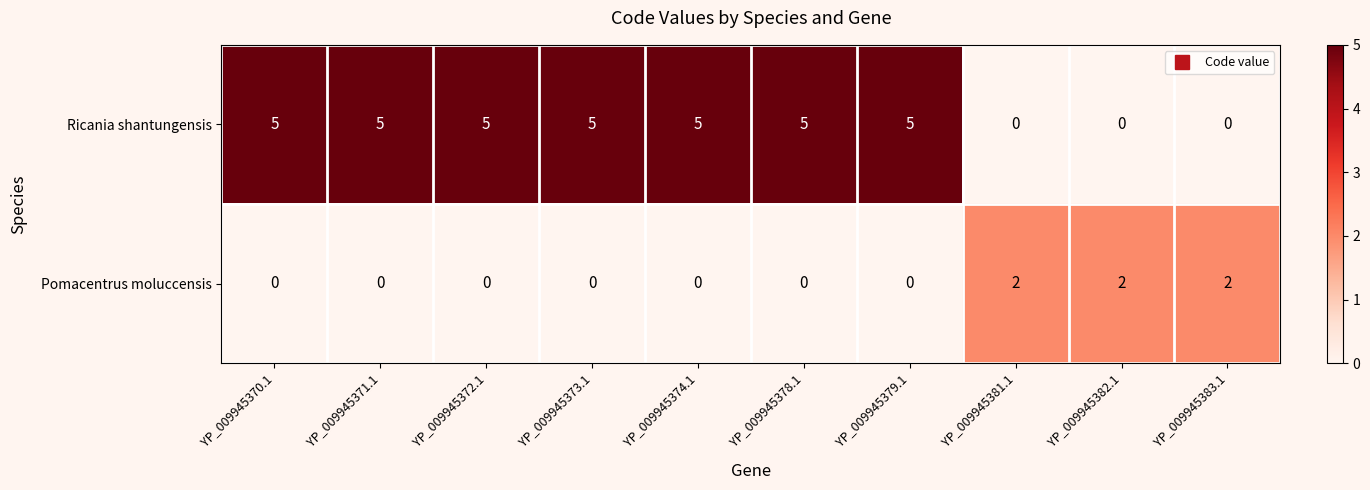

Rank the series by their average value, from lowest to highest.

Pomacentrus moluccensis, Ricania shantungensis